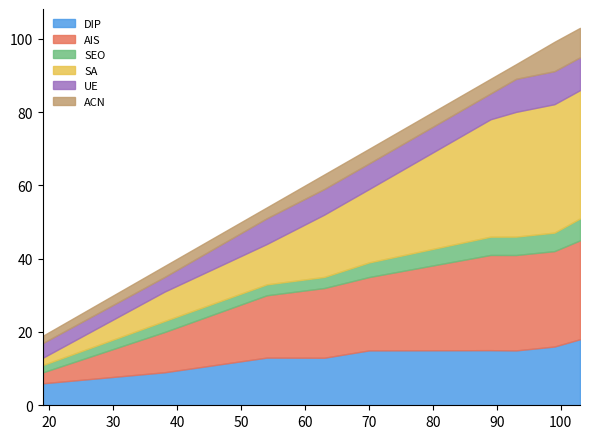

What is the maximum value for UE?

9.0